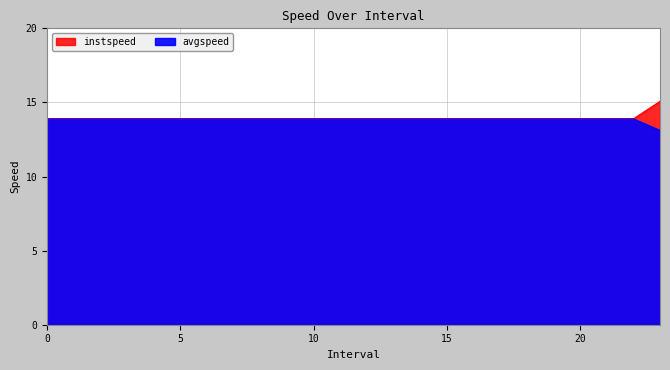

Which series has the largest total across all categories?

instspeed